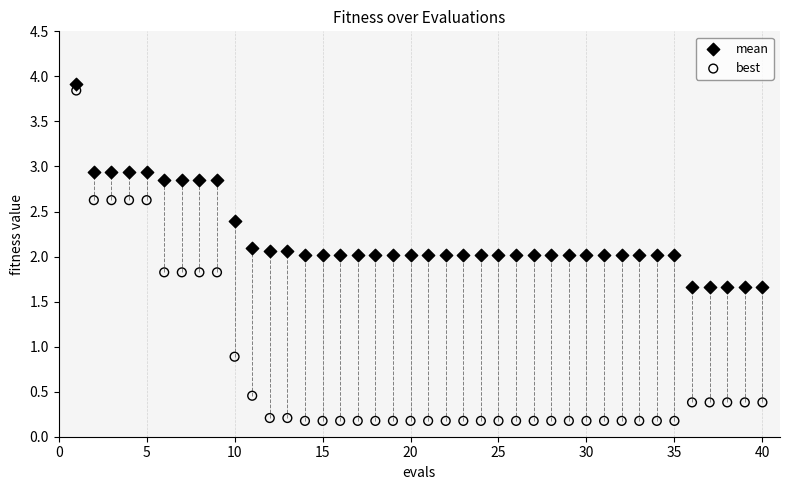

Across all data points, what is the range of X values (max minus min)?

39.0